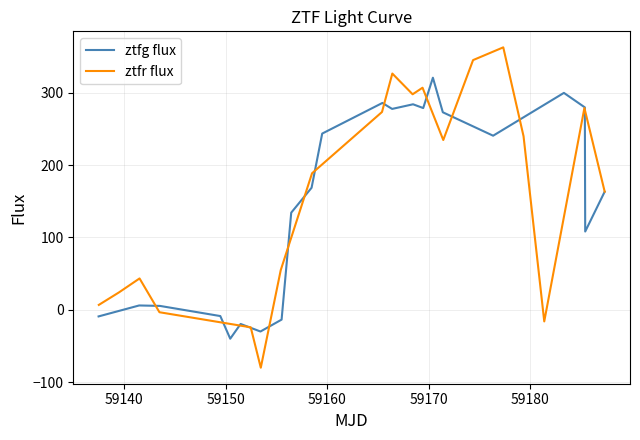

True or false: ztfg flux has more than 0 interior local peaks.

True